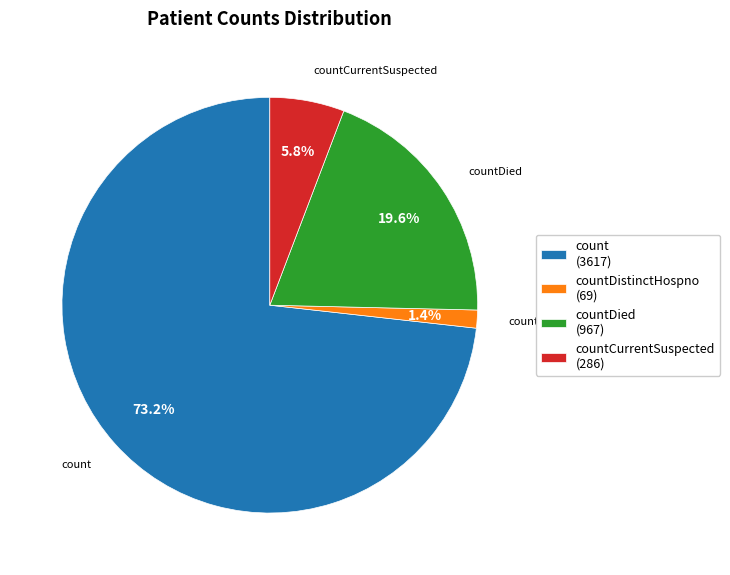

To the nearest percent, what is the average slice percentage?

25%